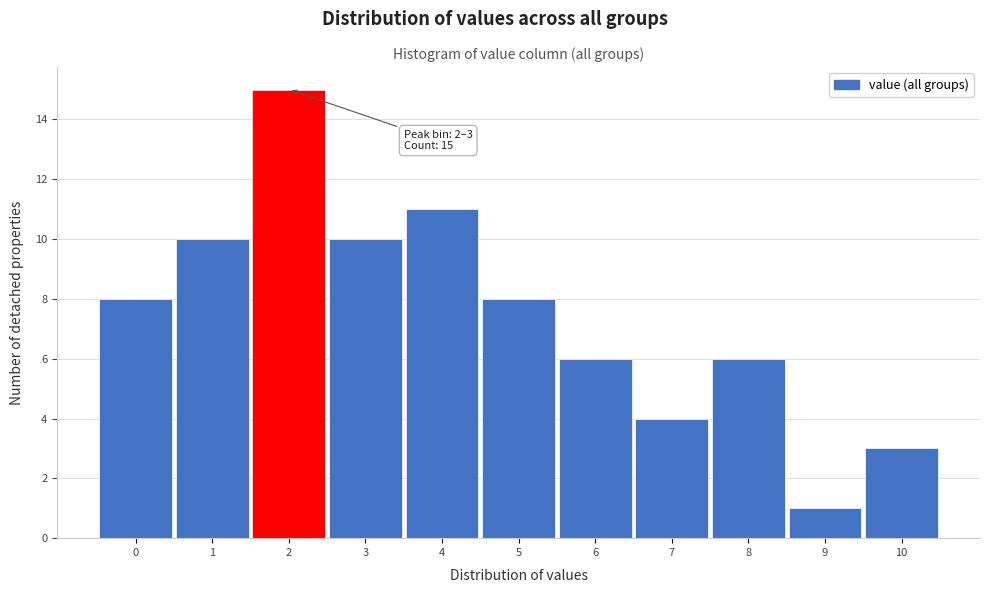

Reading left to right, extract all data points from this chart.

8	10	15	10	11	8	6	4	6	1	3